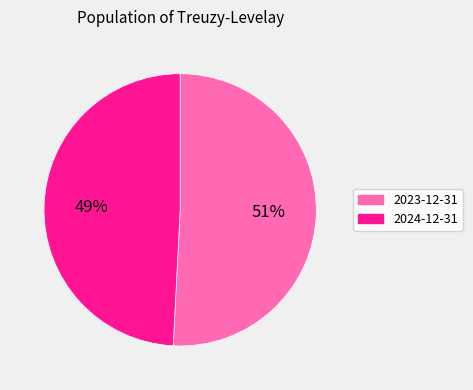

Is there a majority slice in this chart?

Yes